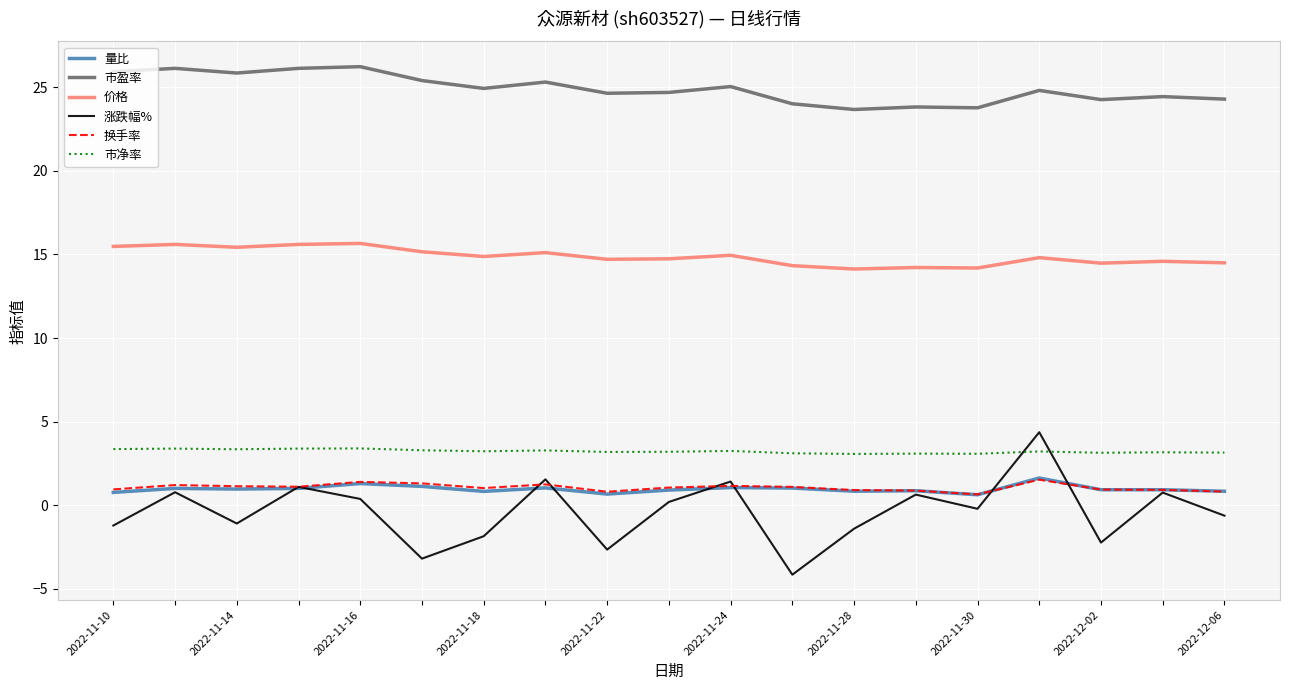

True or false: 价格 and 市净率 intersect in this chart.

False